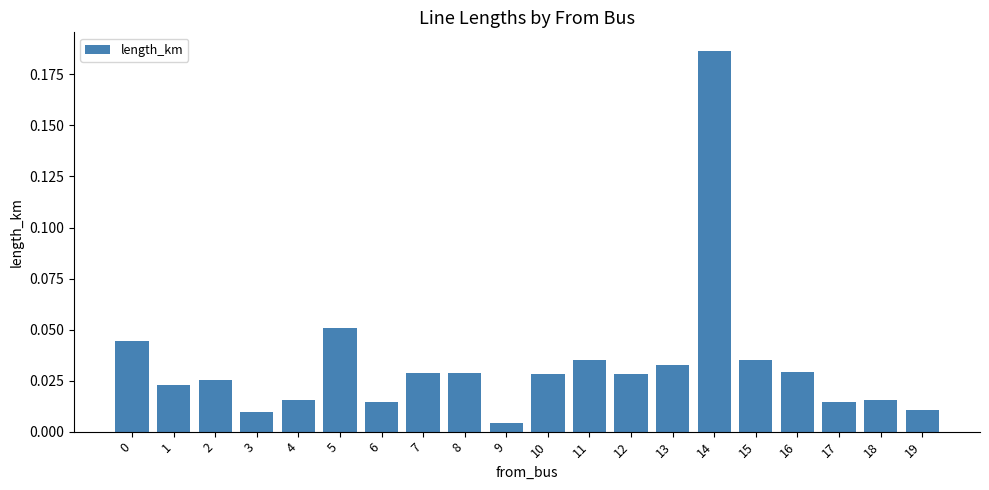

At which label is the value closest to 0?

9